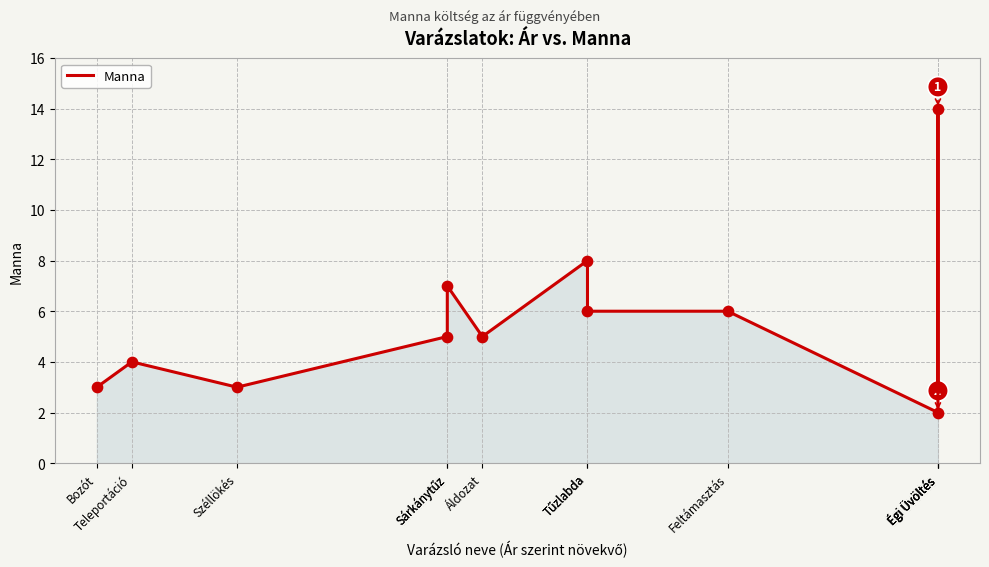

What is the ratio of the value at Égi Üvöltés to the value at Széllökés?

1.0